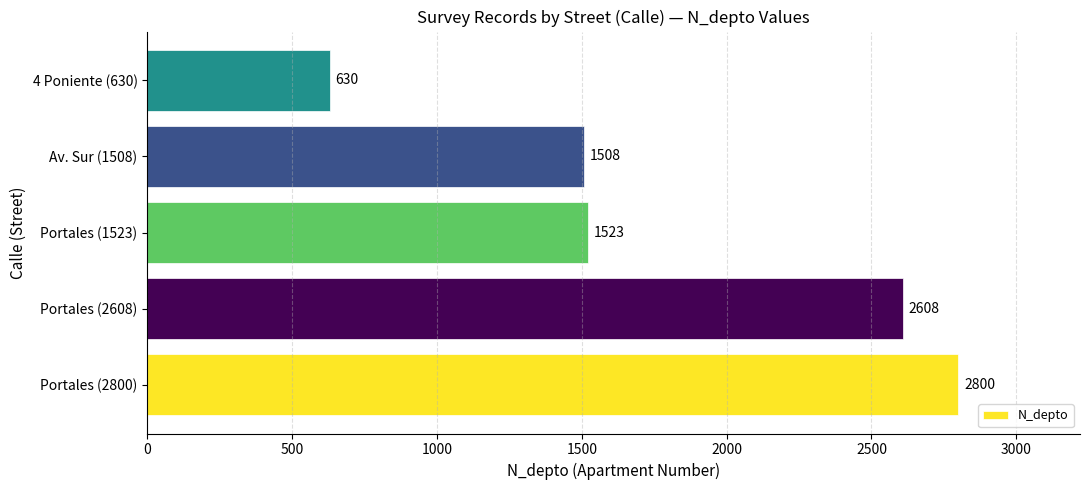

What is the change in value from Av. Sur (1508) to 4 Poniente (630)?

-878